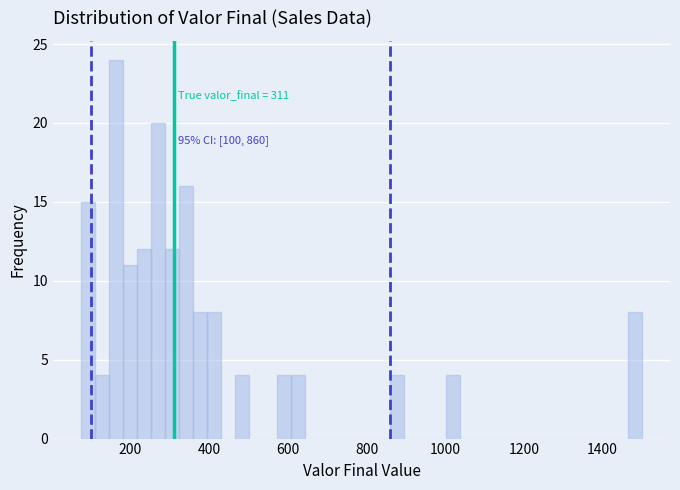

Read against the x-axis, roughly where is the centre of the tallest bar?

160